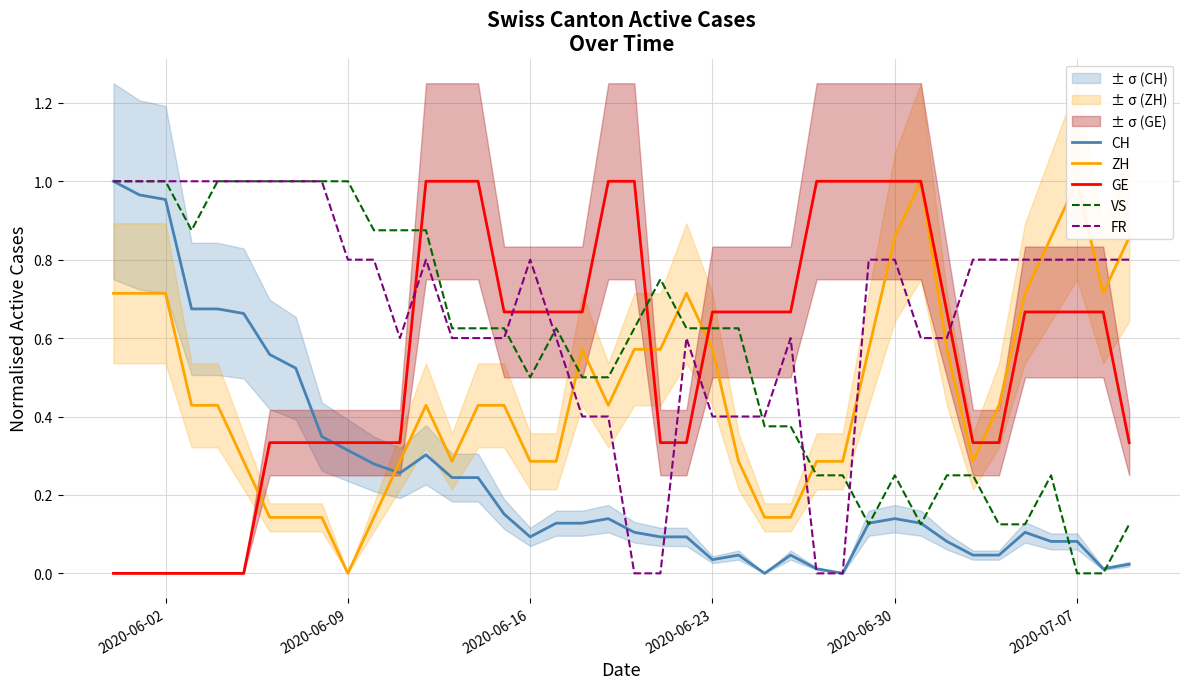

What are all the series names shown in the legend?

CH, ZH, GE, VS, FR